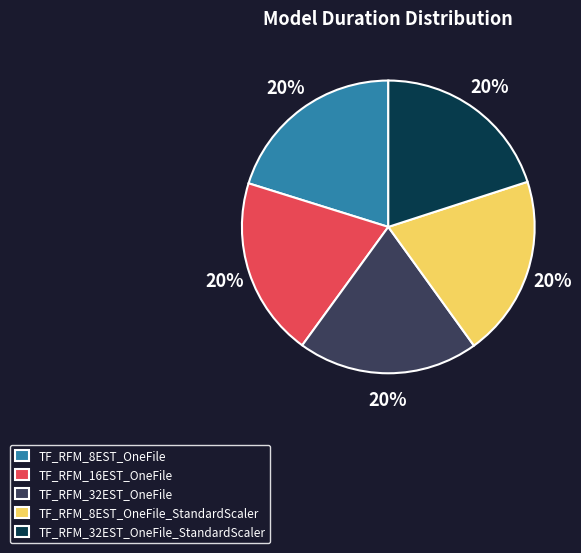

Does TF_RFM_16EST_OneFile account for over 50% of the chart?

No